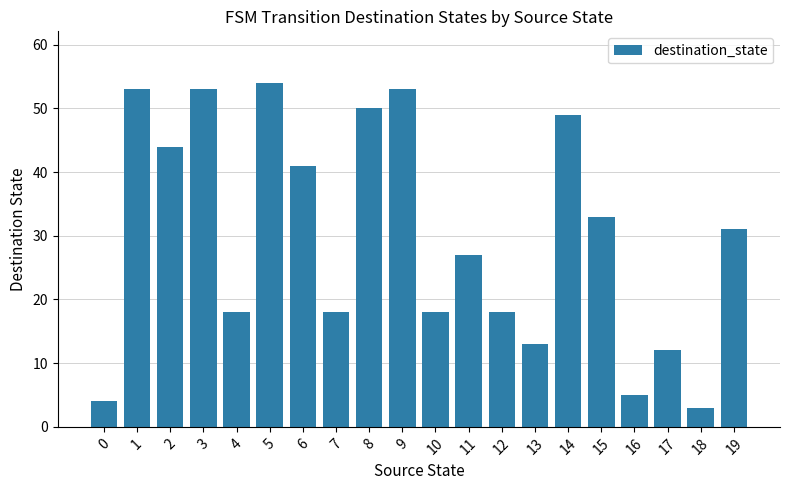

What is the average value?

30